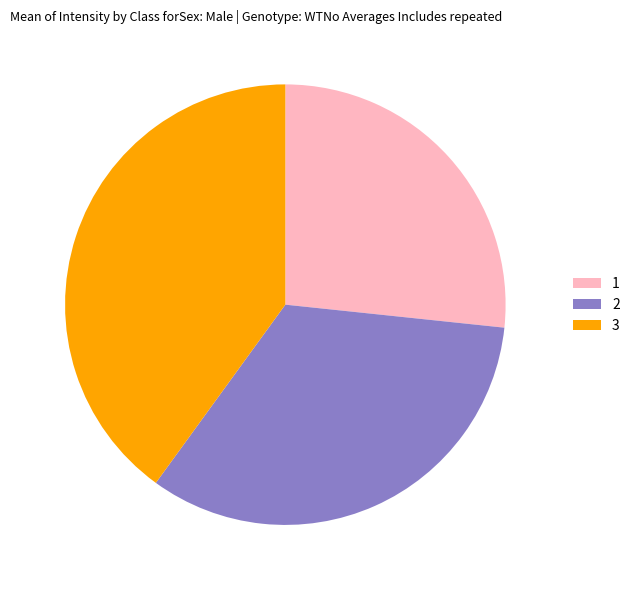

Does 3 represent more than half of the total?

No